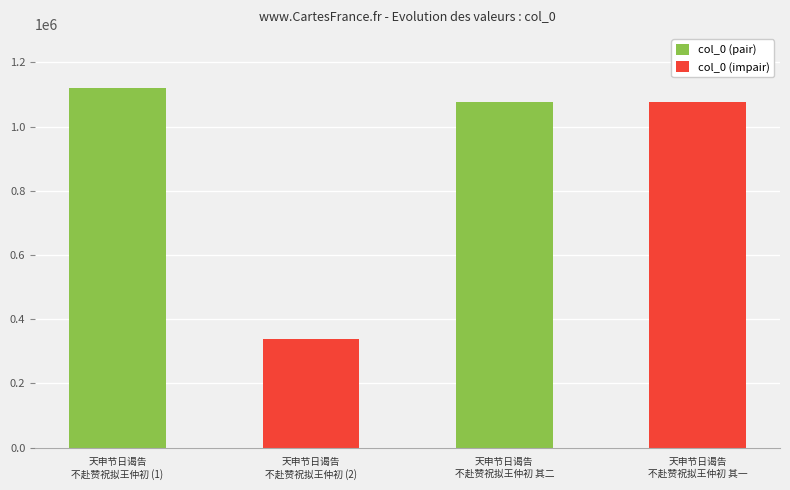

Reading left to right, extract all data points from this chart.

col_0 (pair): 1120888	1076421
col_0 (impair): 336916	1076420